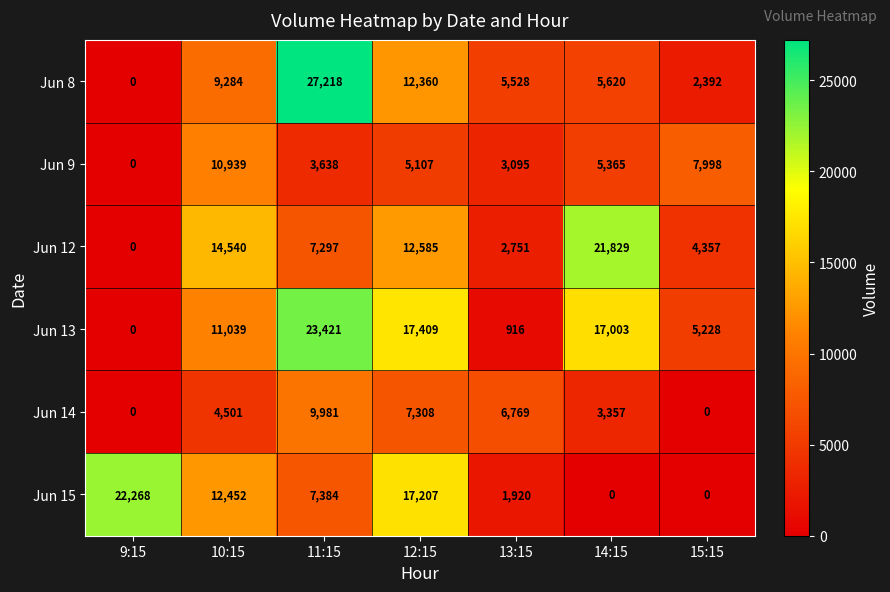

Between 10:15 and 14:15, which series saw the biggest shift?

Jun 15